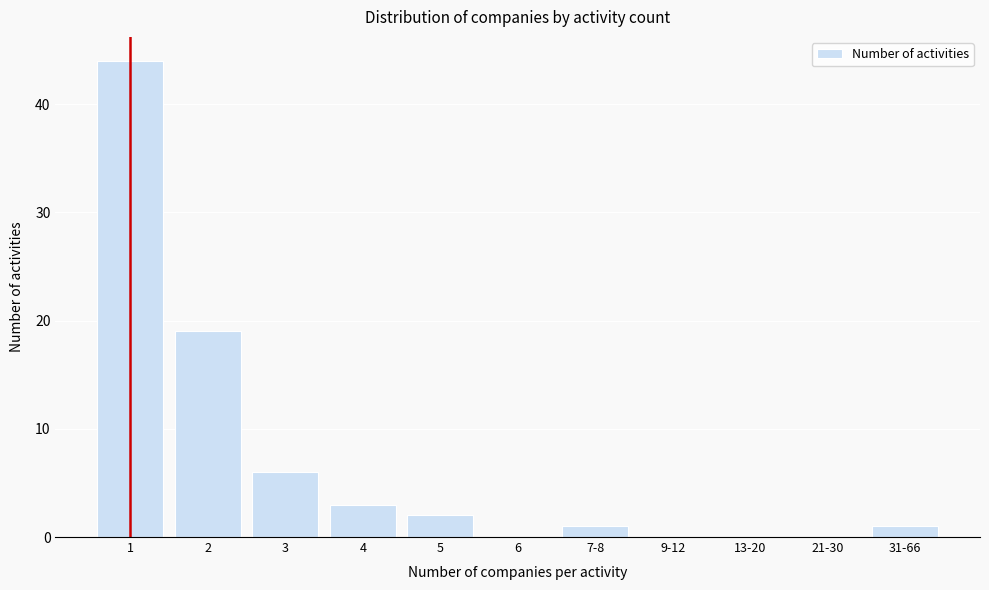

Reading right to left, transcribe all the data shown in this chart.

31-66=1	21-30=0	13-20=0	9-12=0	7-8=1	6=0	5=2	4=3	3=6	2=19	1=44